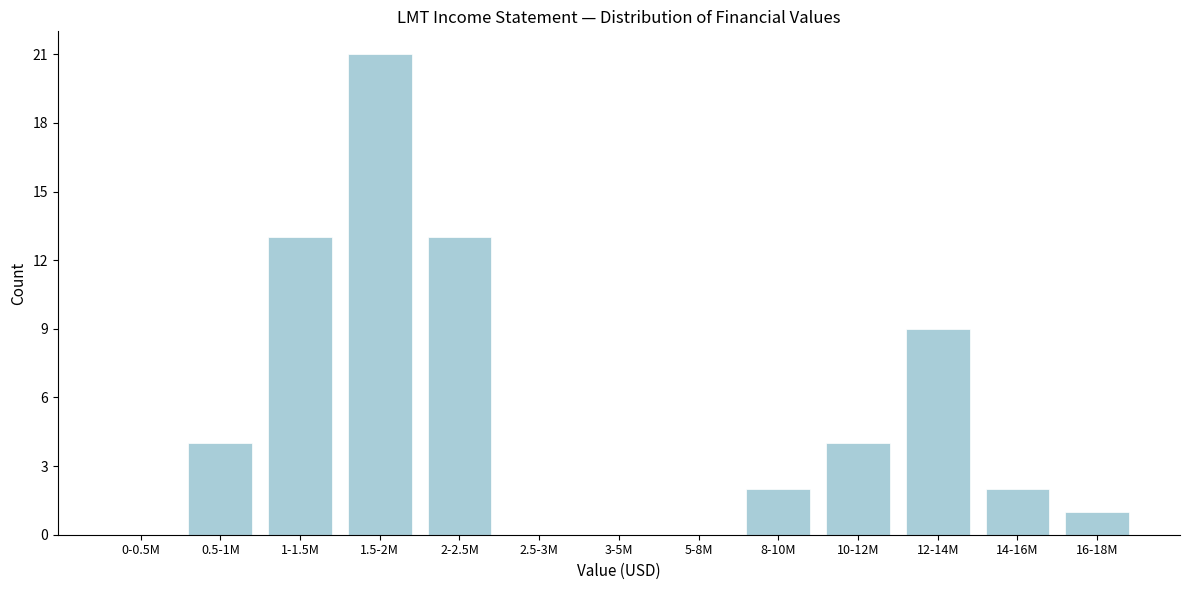

Reading left to right, what are all the values shown in this chart?

0-0.5M=0	0.5-1M=4	1-1.5M=13	1.5-2M=21	2-2.5M=13	2.5-3M=0	3-5M=0	5-8M=0	8-10M=2	10-12M=4	12-14M=9	14-16M=2	16-18M=1